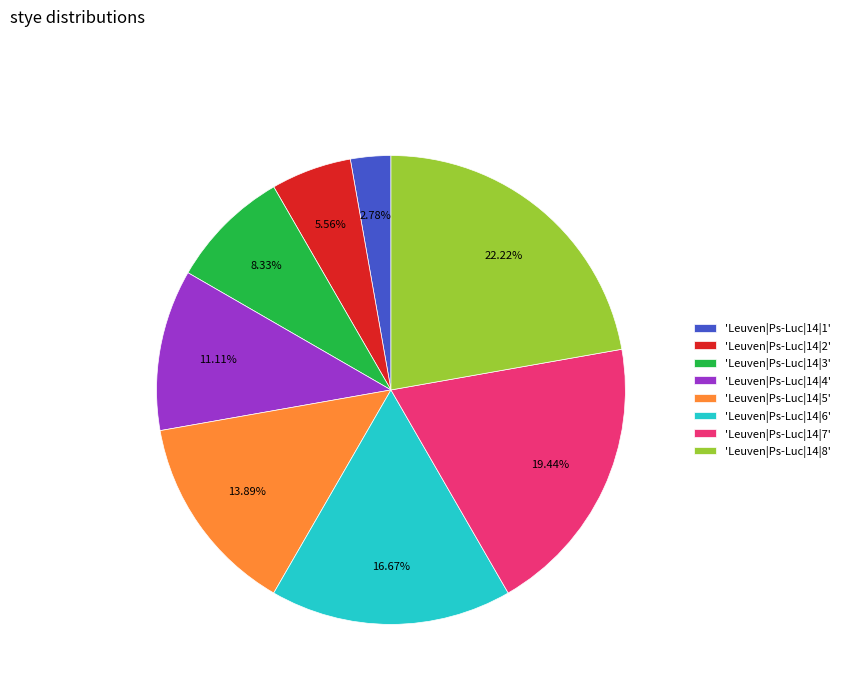

Count the number of slices in the pie.

8